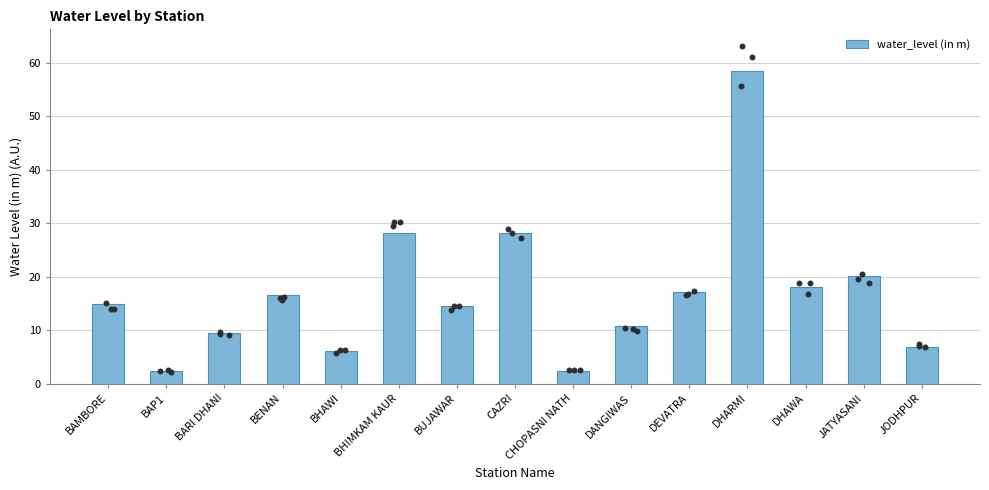

What is the ratio of the value at DANGIWAS to the value at BARI DHANI?

1.1